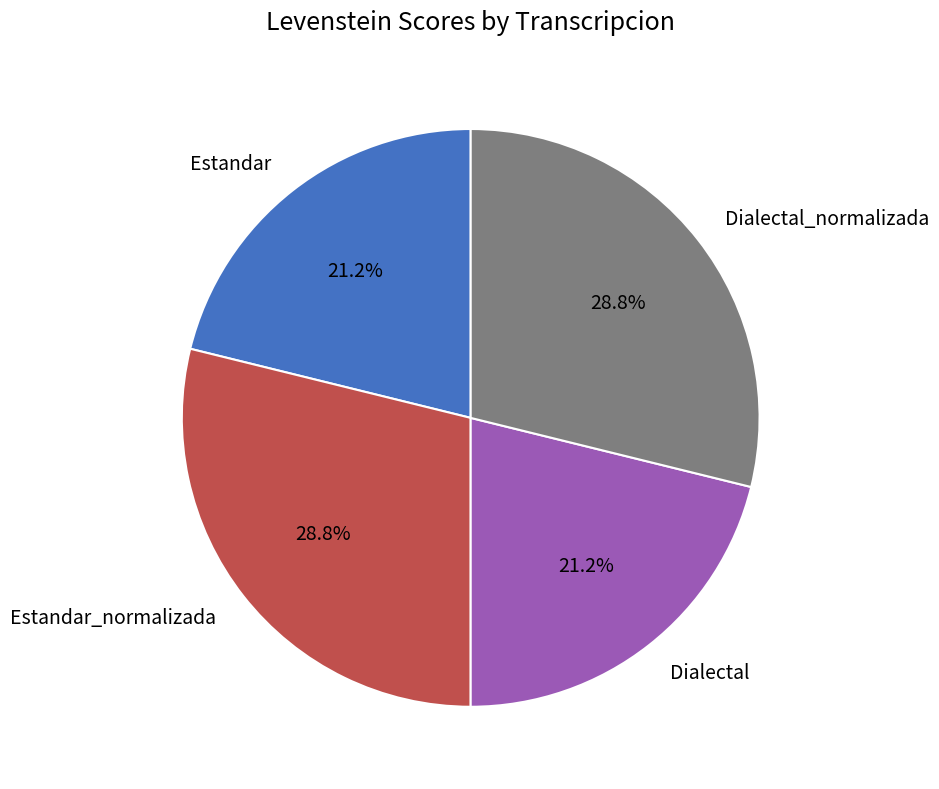

What is the ratio of the value at Dialectal to the value at Estandar?

1.0